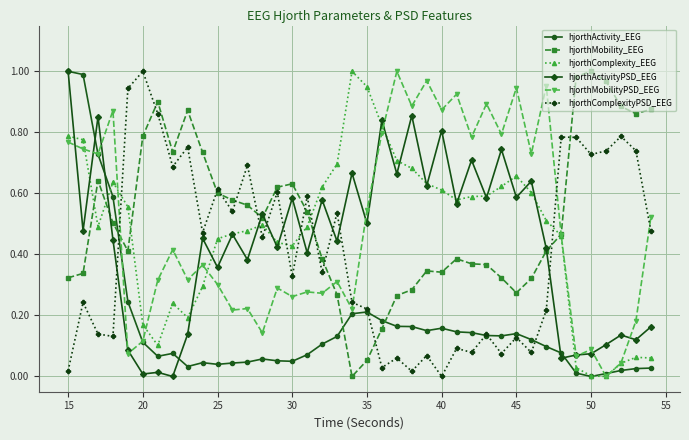

How many times do hjorthMobility_EEG and hjorthActivity_EEG cross each other?

3